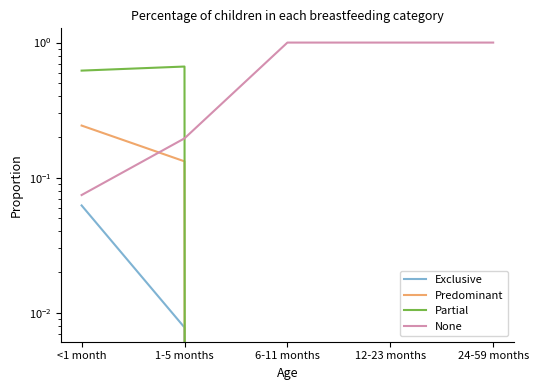

What is the label of the 4th point from the left?

12-23 months